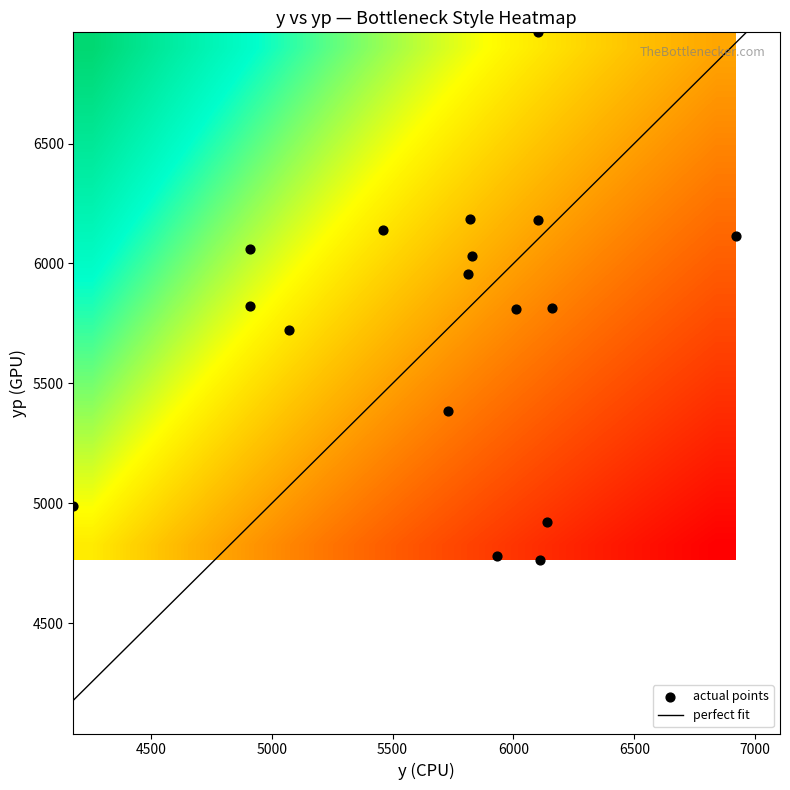

Count the number of data series in this chart.

1